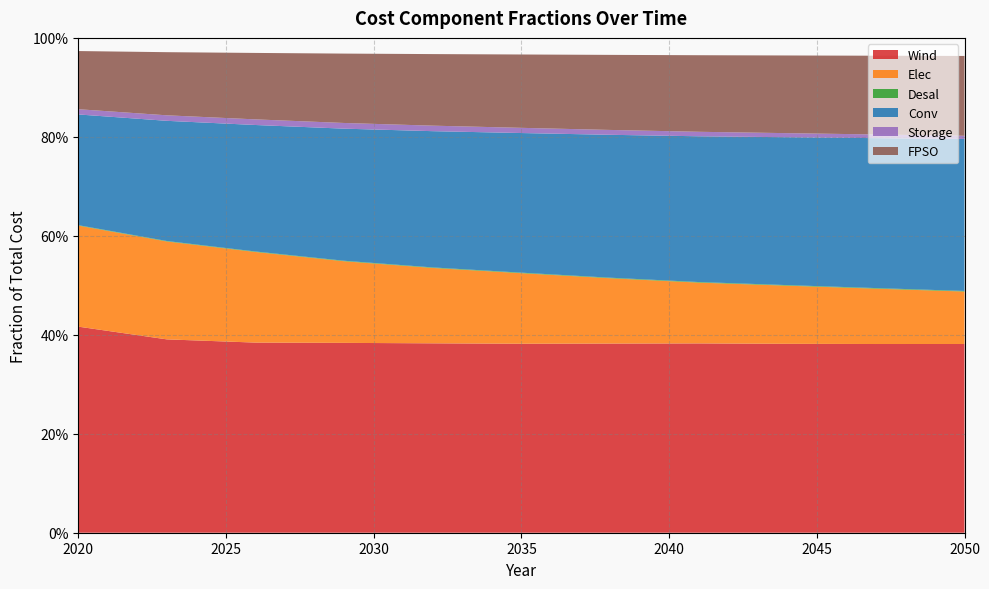

Reading left to right, what are all the values shown in this chart?

Wind: 0.4	0.4	0.4	0.4	0.4	0.4	0.4	0.4	0.4	0.4	0.4
Elec: 0.2	0.2	0.2	0.2	0.2	0.1	0.1	0.1	0.1	0.1	0.1
Desal: 0.0	0.0	0.0	0.0	0.0	0.0	0.0	0.0	0.0	0.0	0.0
Conv: 0.2	0.2	0.3	0.3	0.3	0.3	0.3	0.3	0.3	0.3	0.3
Storage: 0.0	0.0	0.0	0.0	0.0	0.0	0.0	0.0	0.0	0.0	0.0
FPSO: 0.1	0.1	0.1	0.1	0.1	0.1	0.2	0.2	0.2	0.2	0.2